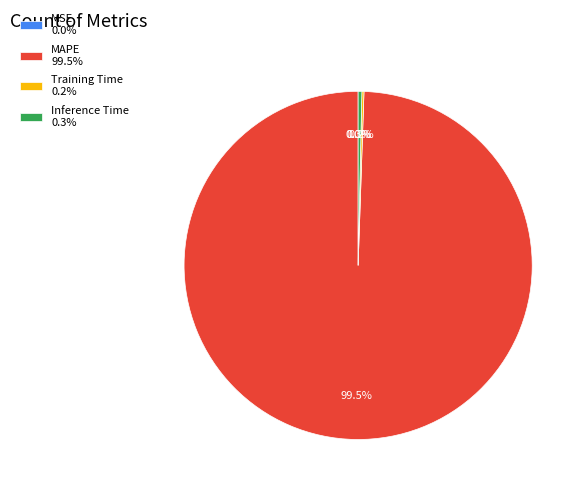

Between Inference Time 0.3% and MAPE 99.5%, which is larger?

MAPE 99.5%